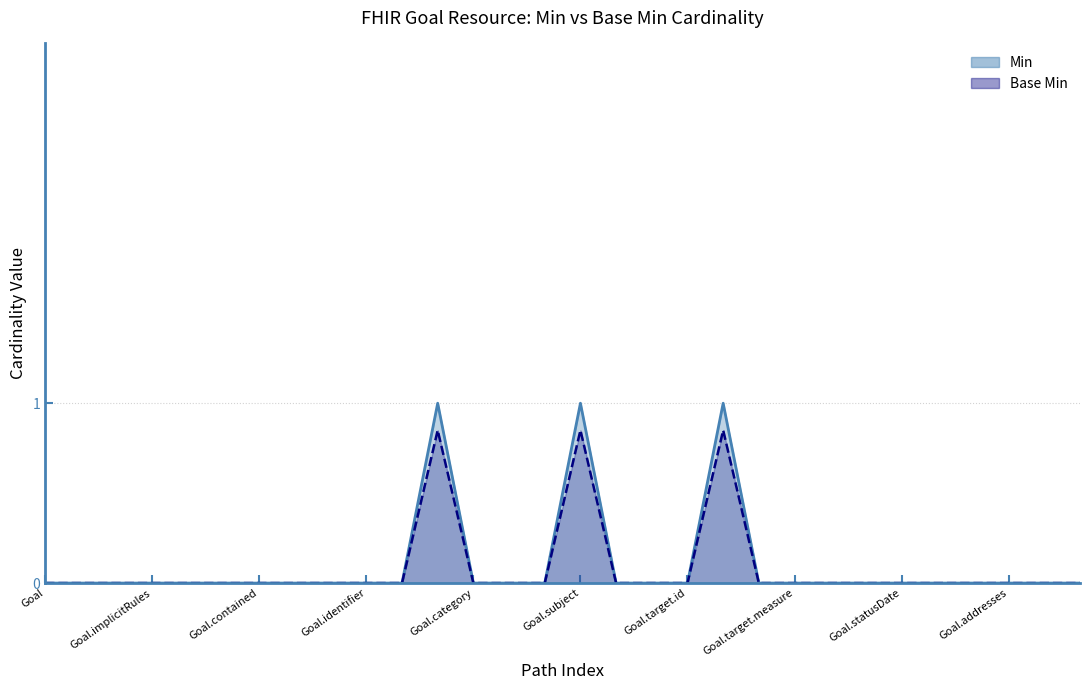

What is the label of the 7th point from the left?

Goal.contained